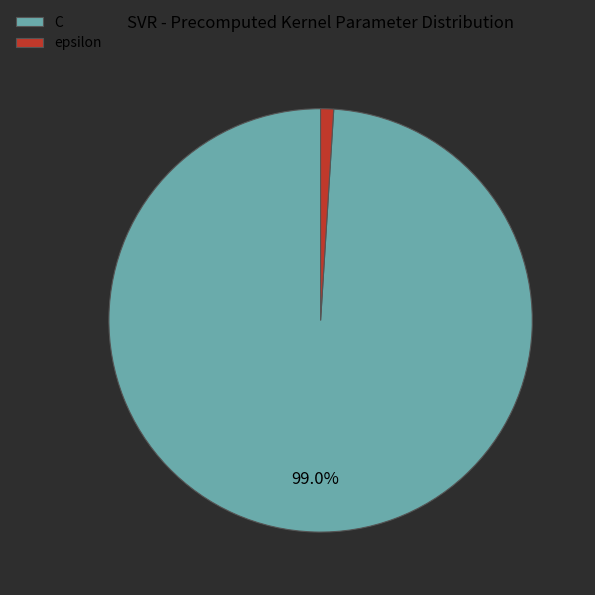

Between epsilon and C, which is larger?

C